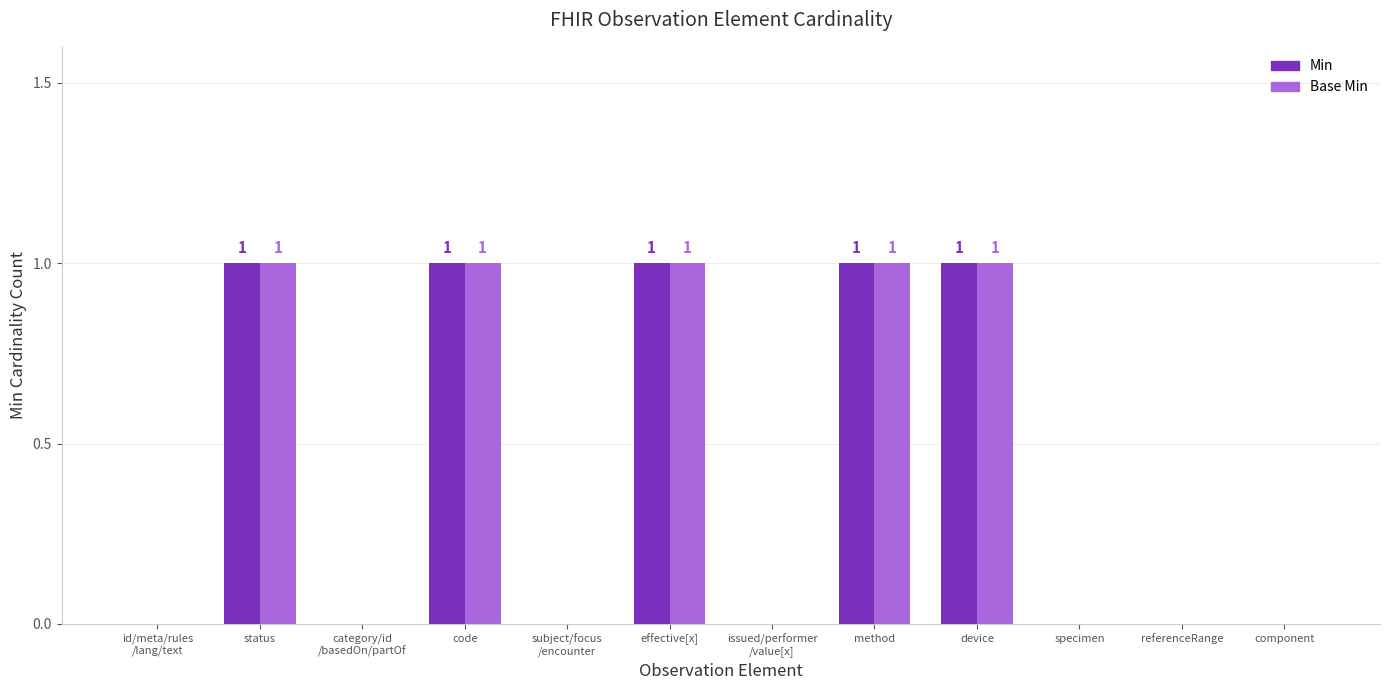

What is the sum of all Base Min values?

5